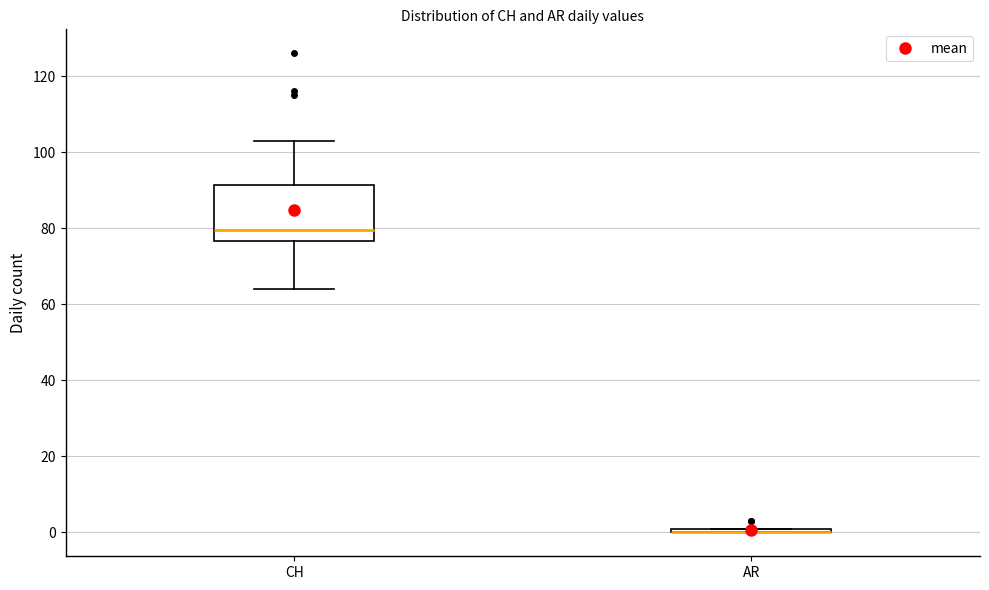

Where is the upper edge of the box for AR on the y-axis? The values are not printed on the chart, so give them approximately, as read against the axis.

2